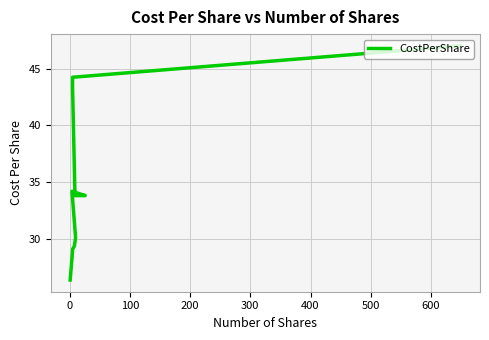

How many data points are above 33?

7